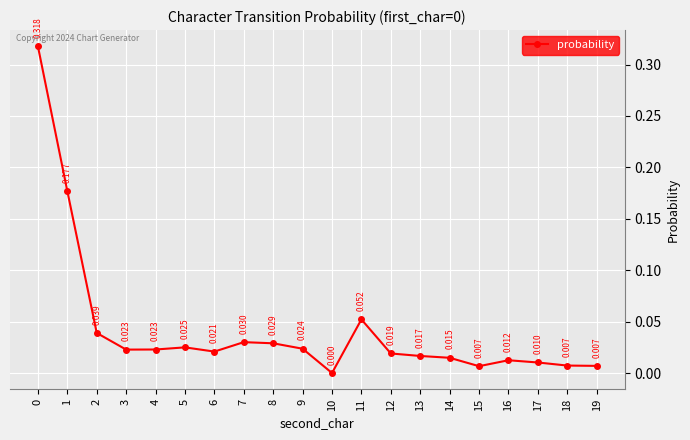

How many values are above zero?

19